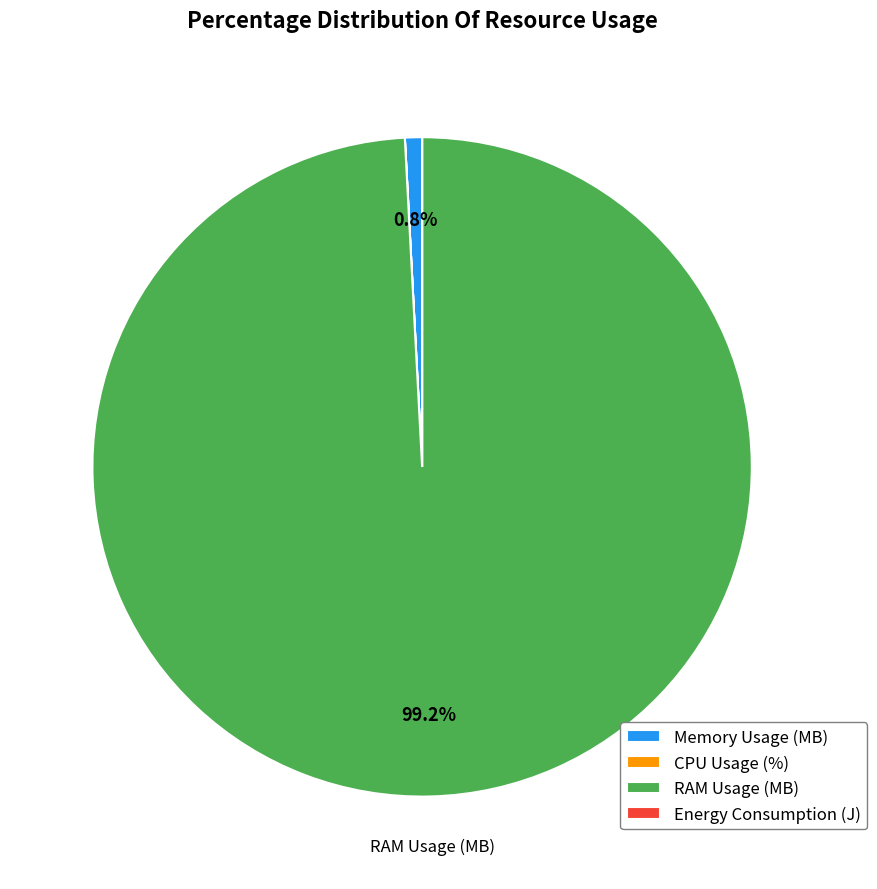

Is there any slice that represents more than half of the pie?

Yes